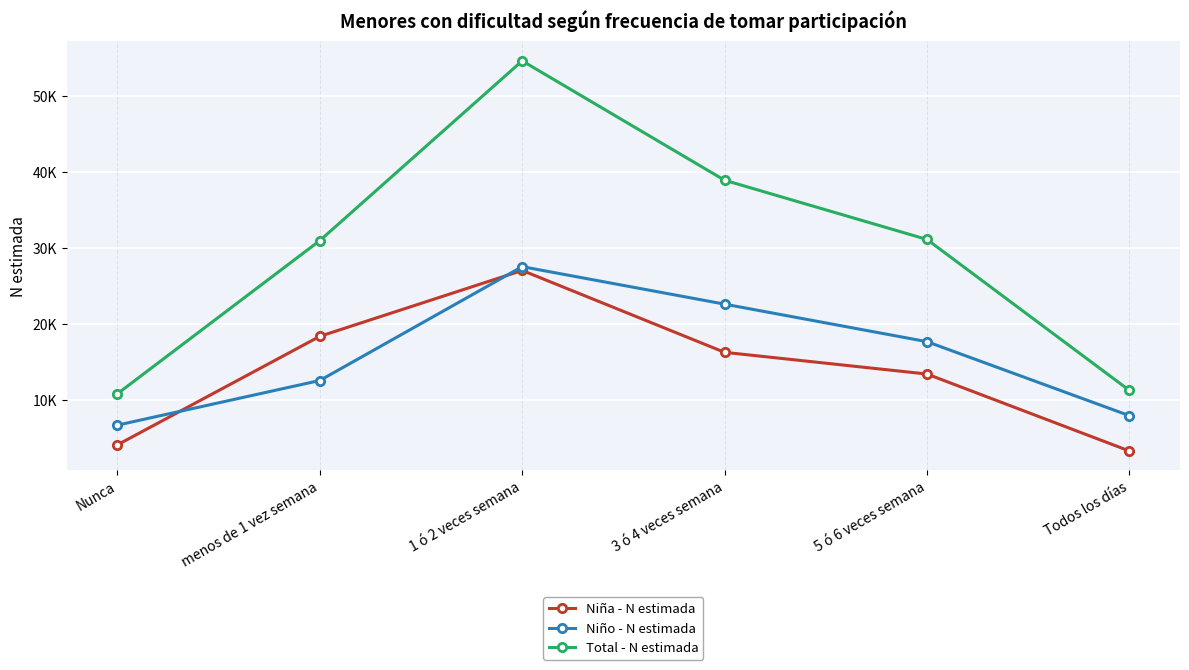

List the labels in order of Total - N estimada value, smallest first.

Nunca, Todos los días, menos de 1 vez semana, 5 ó 6 veces semana, 3 ó 4 veces semana, 1 ó 2 veces semana